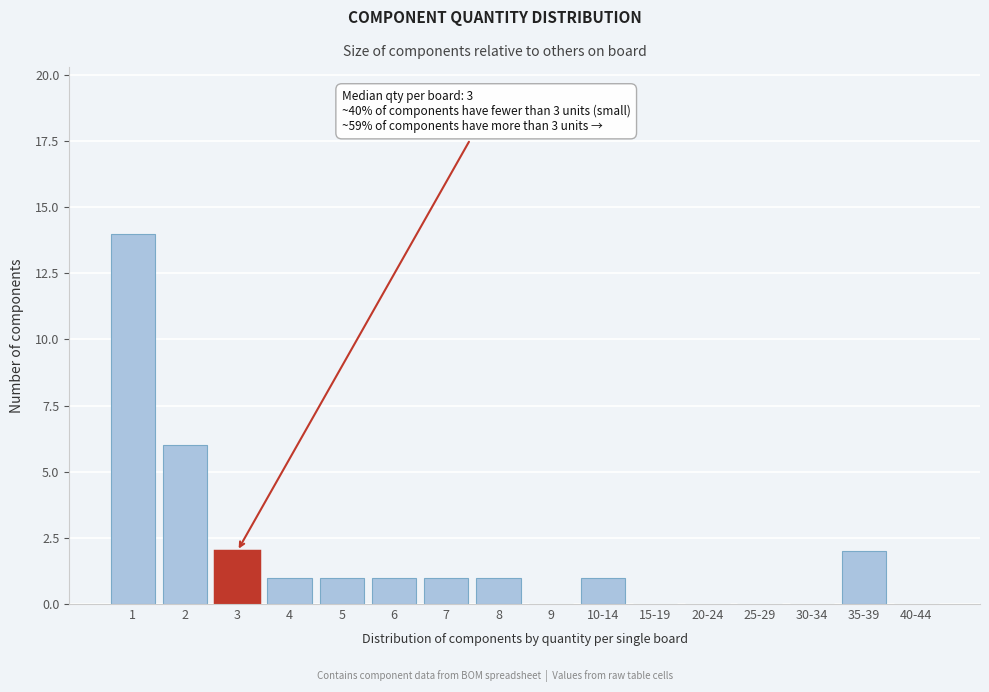

Reading right to left, list all the values displayed in this chart.

40-44=0	35-39=2	30-34=0	25-29=0	20-24=0	15-19=0	10-14=1	9=0	8=1	7=1	6=1	5=1	4=1	3=2	2=6	1=14